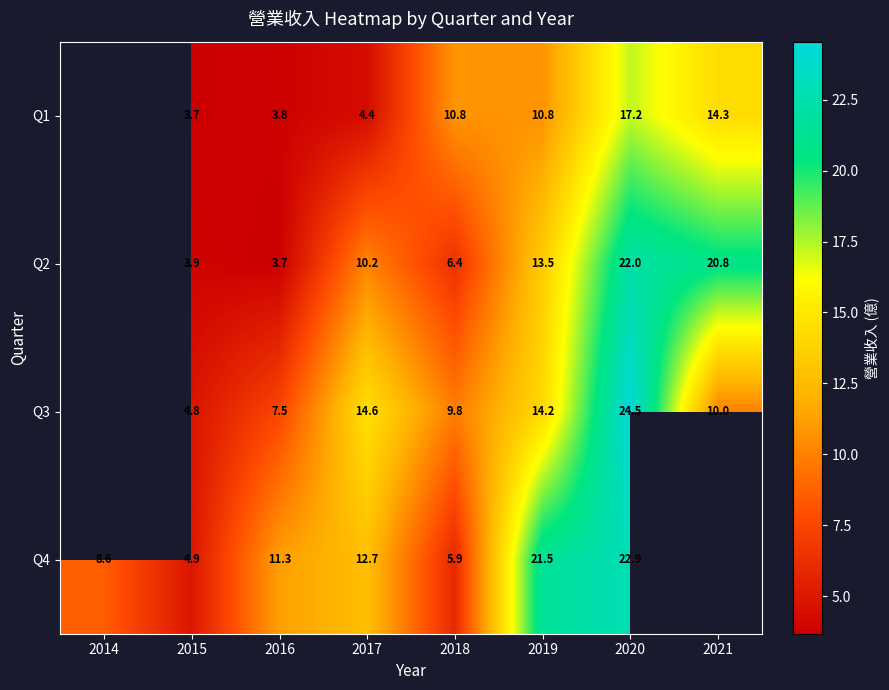

True or false: Q2 has a value of 22.0 at 2020.

True